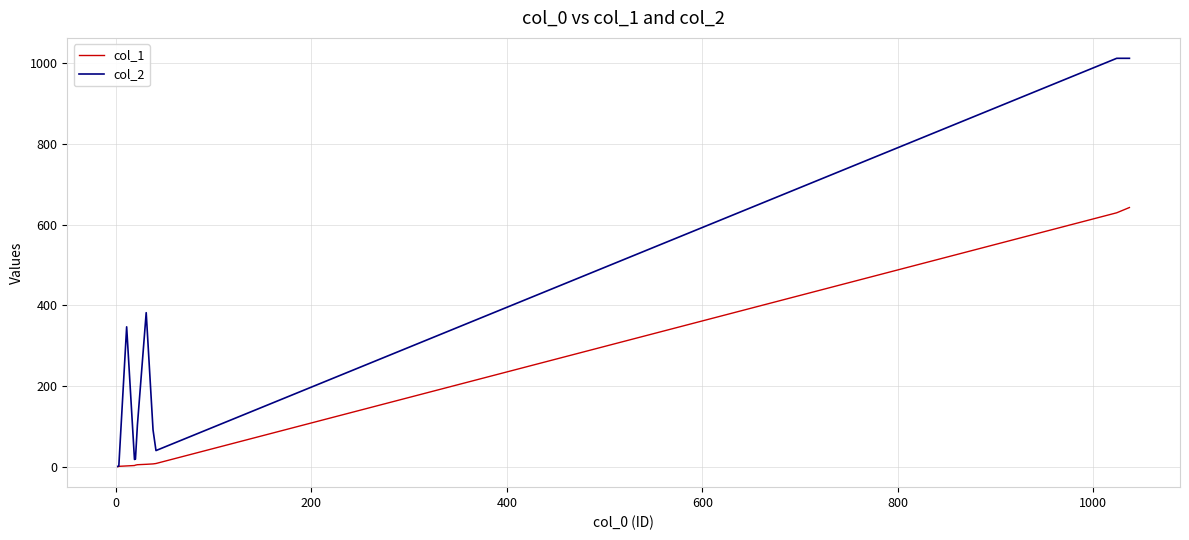

Which series has the largest total across all categories?

col_2